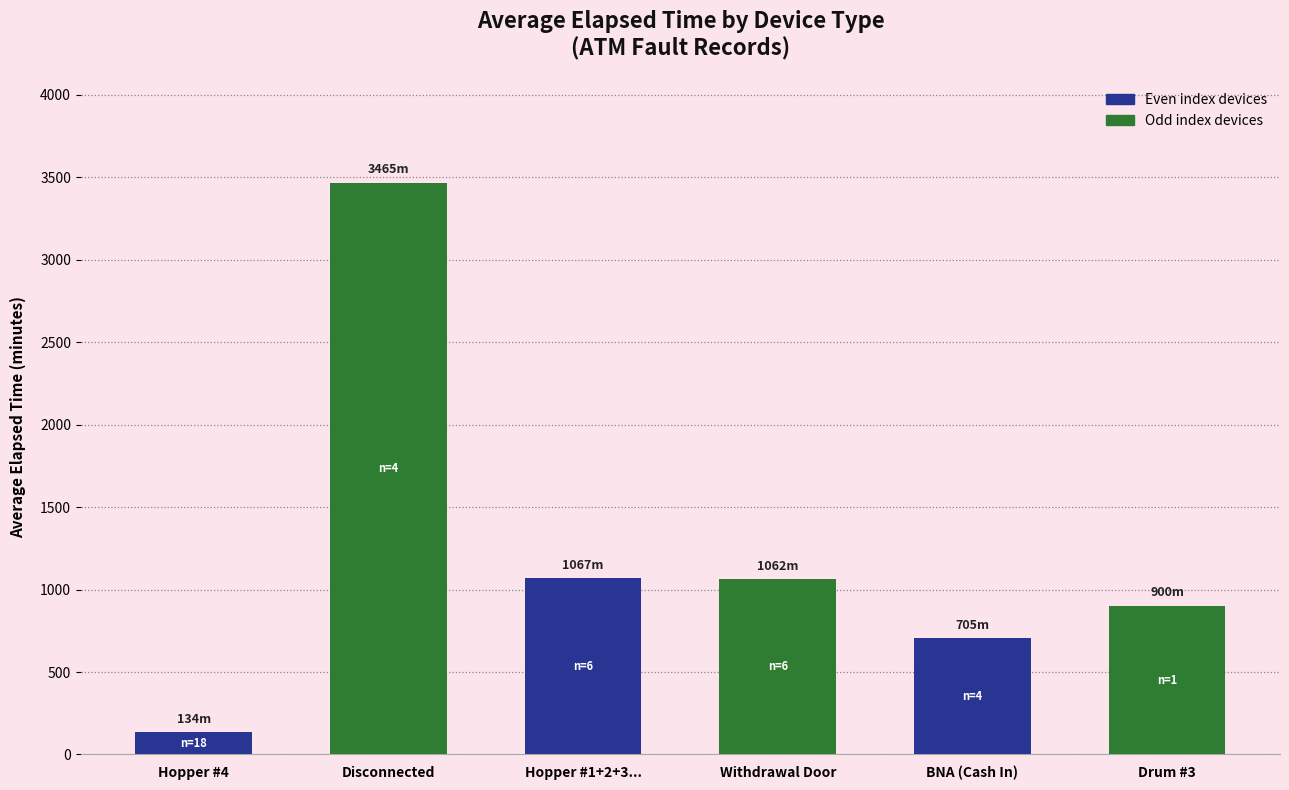

How many data points are less than 1062?

3